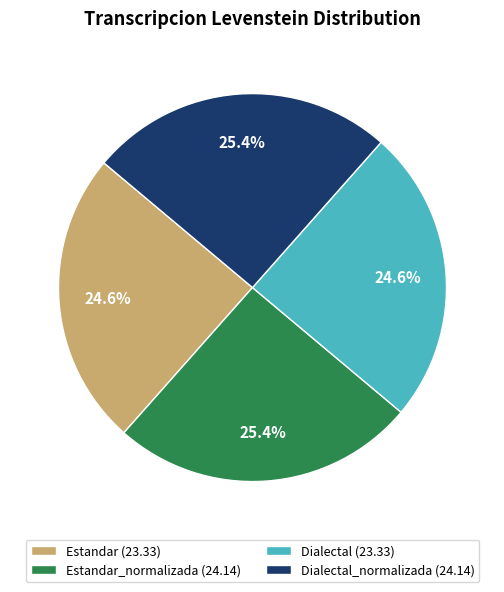

What percentage is NOT represented by Dialectal (23.33)?

75.4%